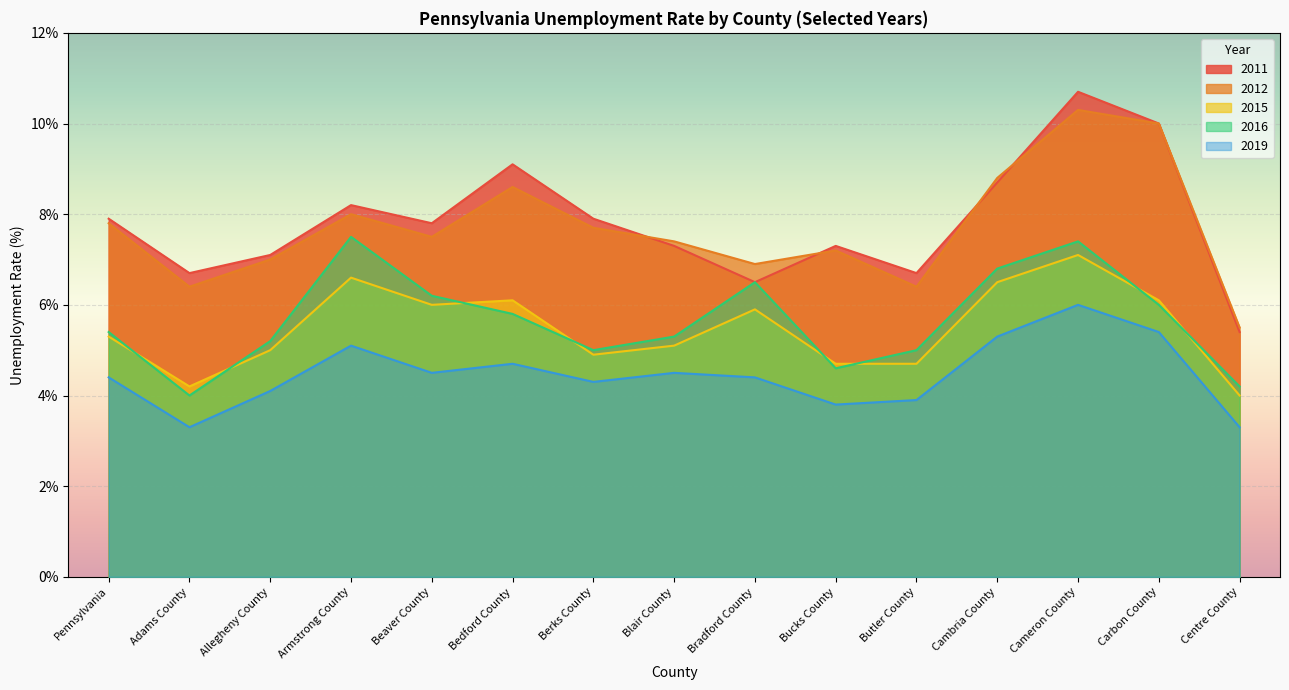

True or false: 2012 and 2019 intersect in this chart.

False